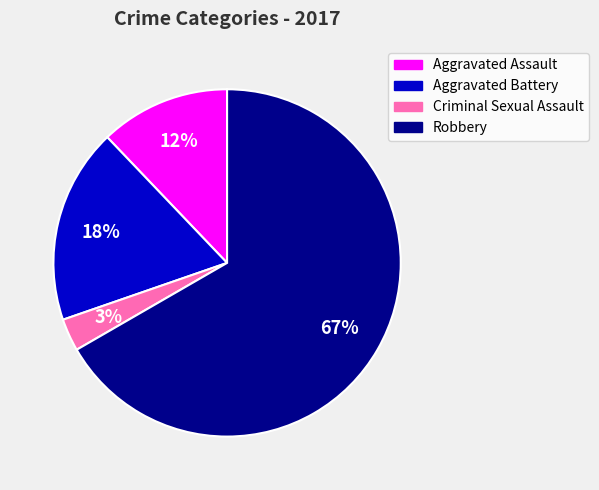

Do Aggravated Assault and Criminal Sexual Assault together represent more than half of the pie?

No